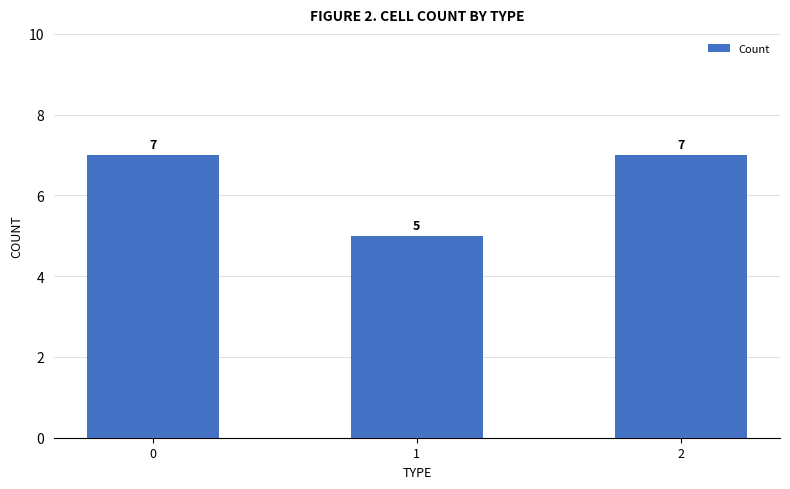

Approximately how many times larger is the value at 2 compared to 0?

1.0